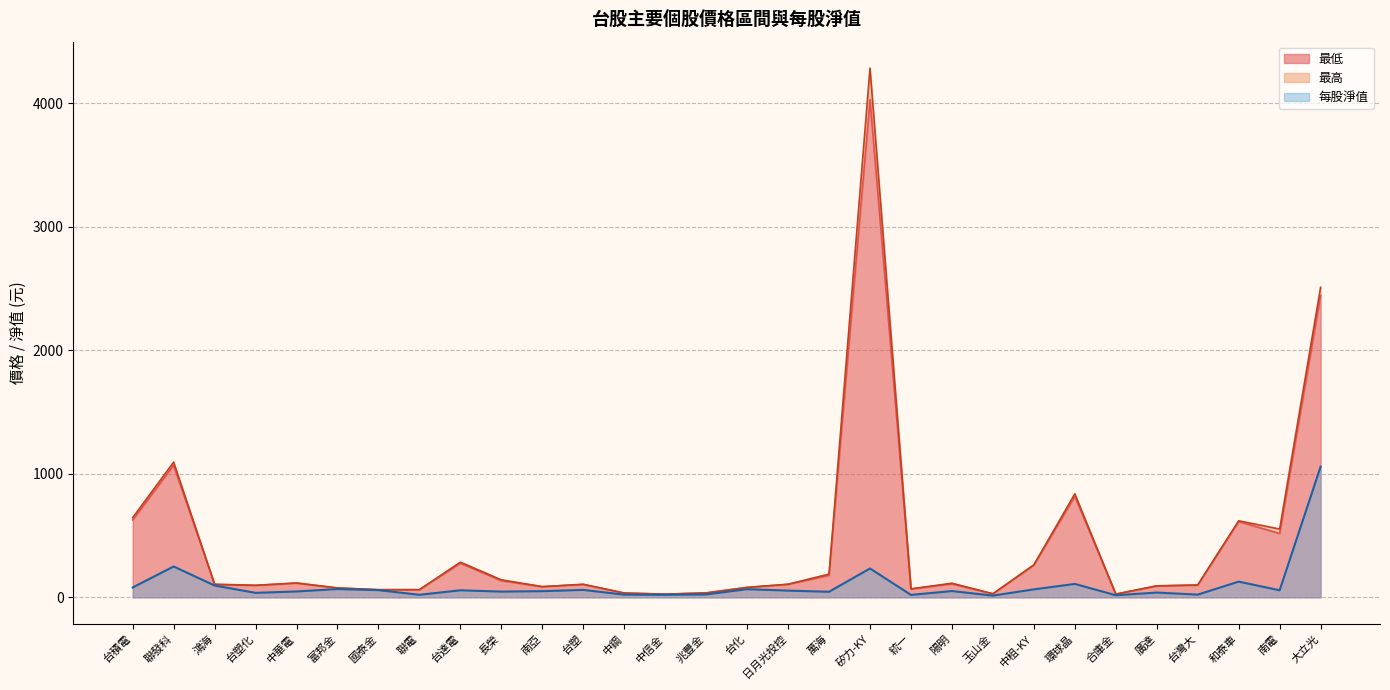

Which series has the widest spread of values?

最高